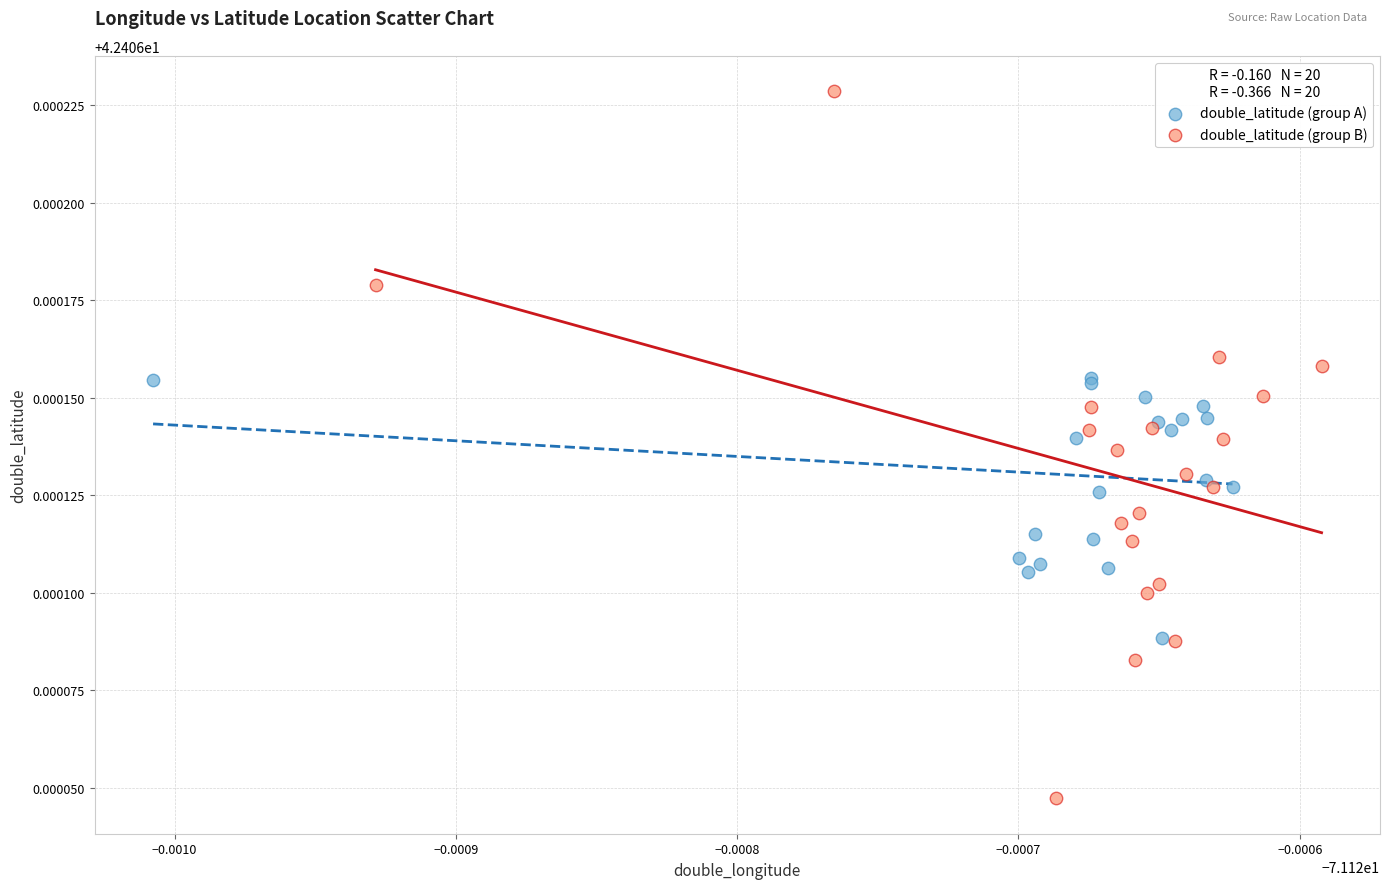

Which series reaches the maximum Y coordinate?

double_latitude (group B)